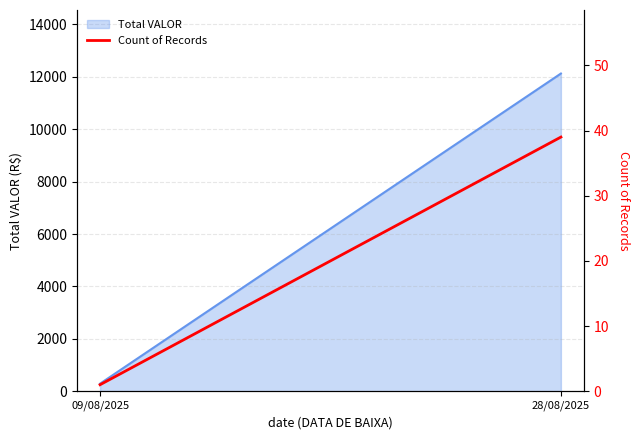

Approximately how many times larger is the value at 28/08/2025 compared to 09/08/2025?

39.0